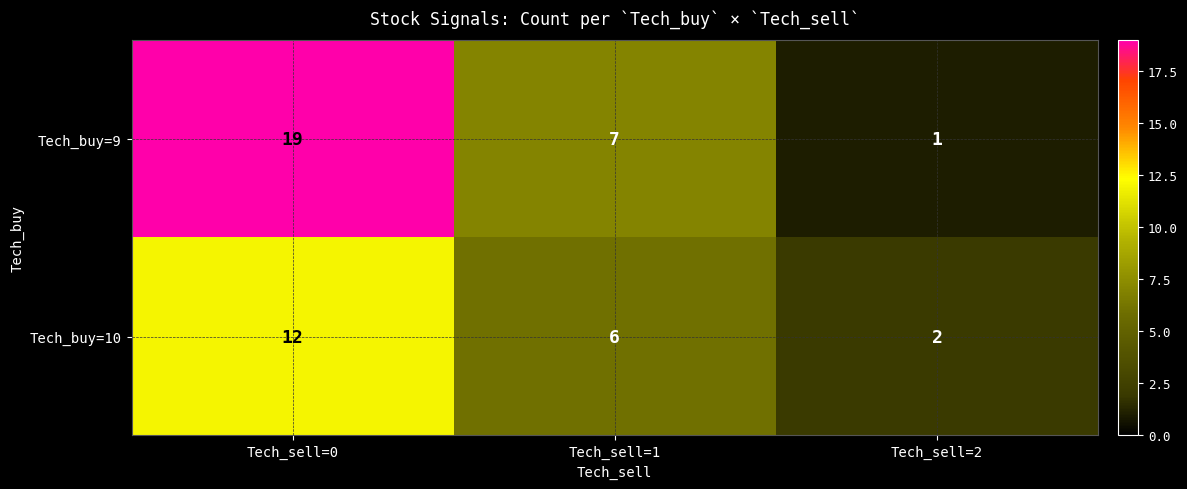

Which label corresponds to the smallest value in the chart?

Tech_sell=2